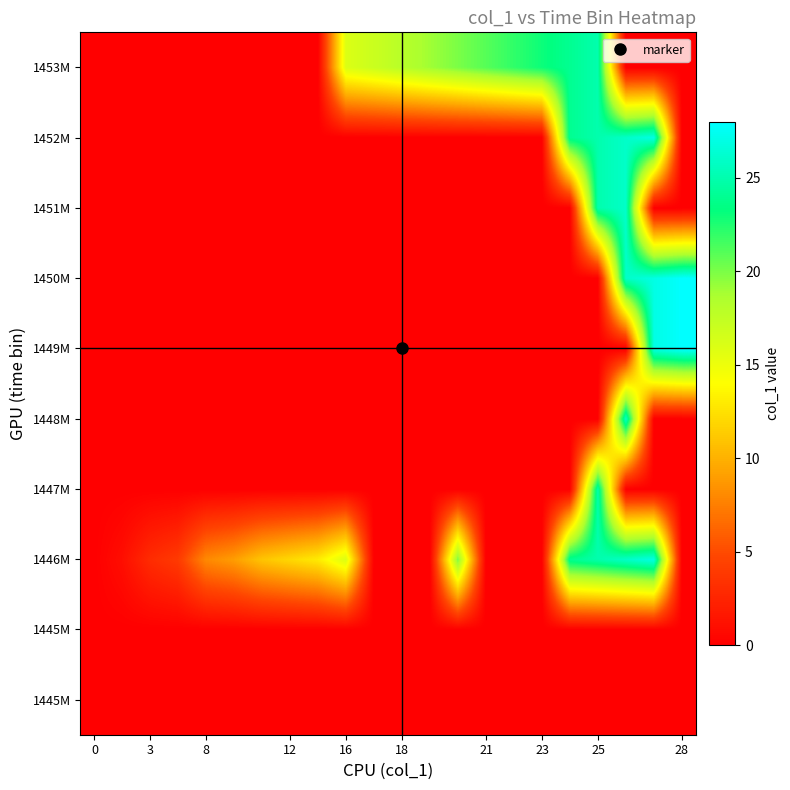

At how many categories does at least one series exceed 3?

19